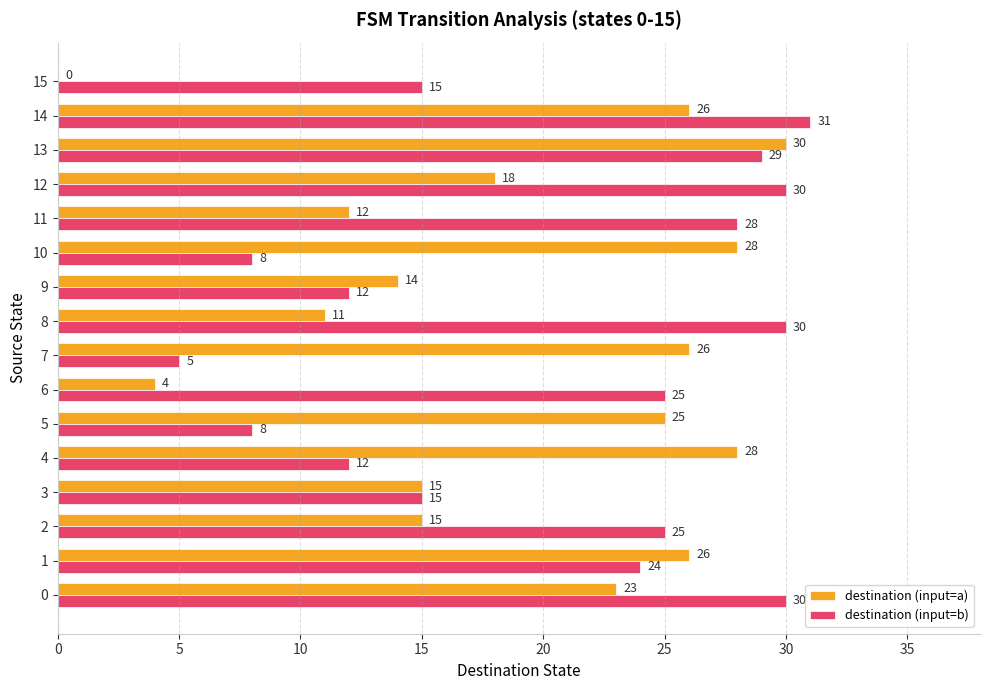

Is the value of destination (input=b) at 10 greater than the value of destination (input=a) at 11?

No